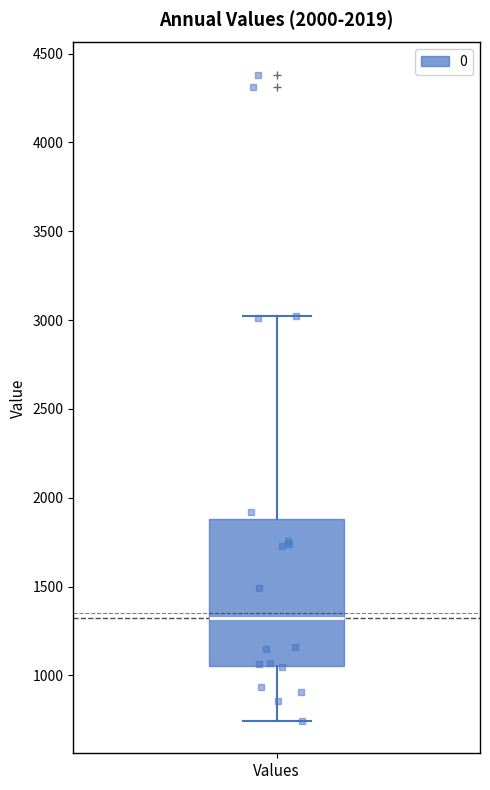

Read this box plot against the y-axis: the position of the median line, the range covered by the box, and the ends of both whiskers. The values are not printed on the chart, so give them approximately, as read against the axis.

median 1350, box 1050 to 1900, whiskers 750 to 3000